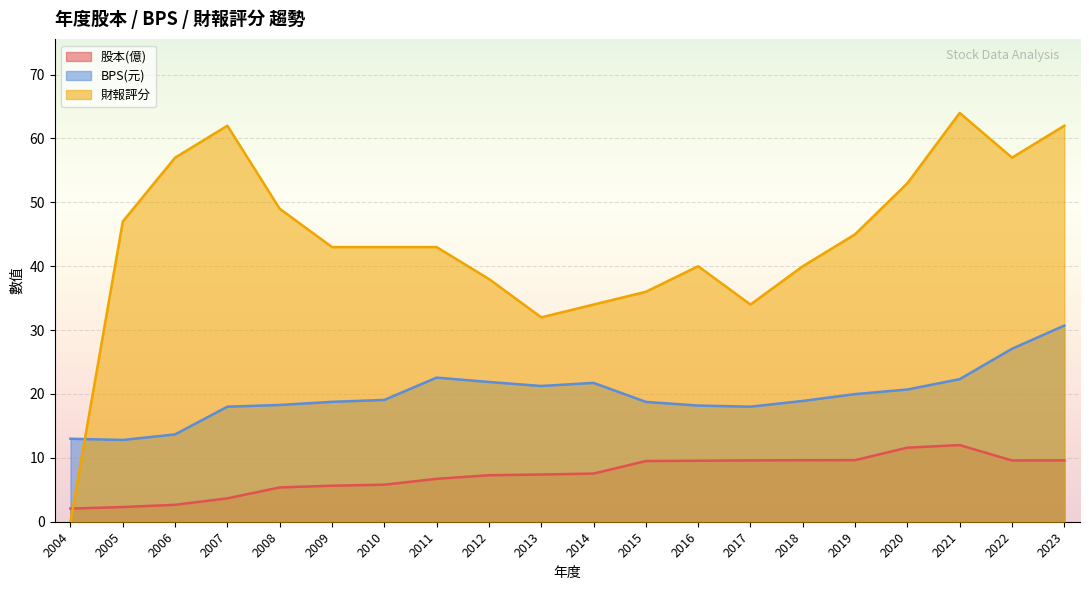

After their last crossing, which series has the higher values: BPS(元) or 財報評分?

財報評分